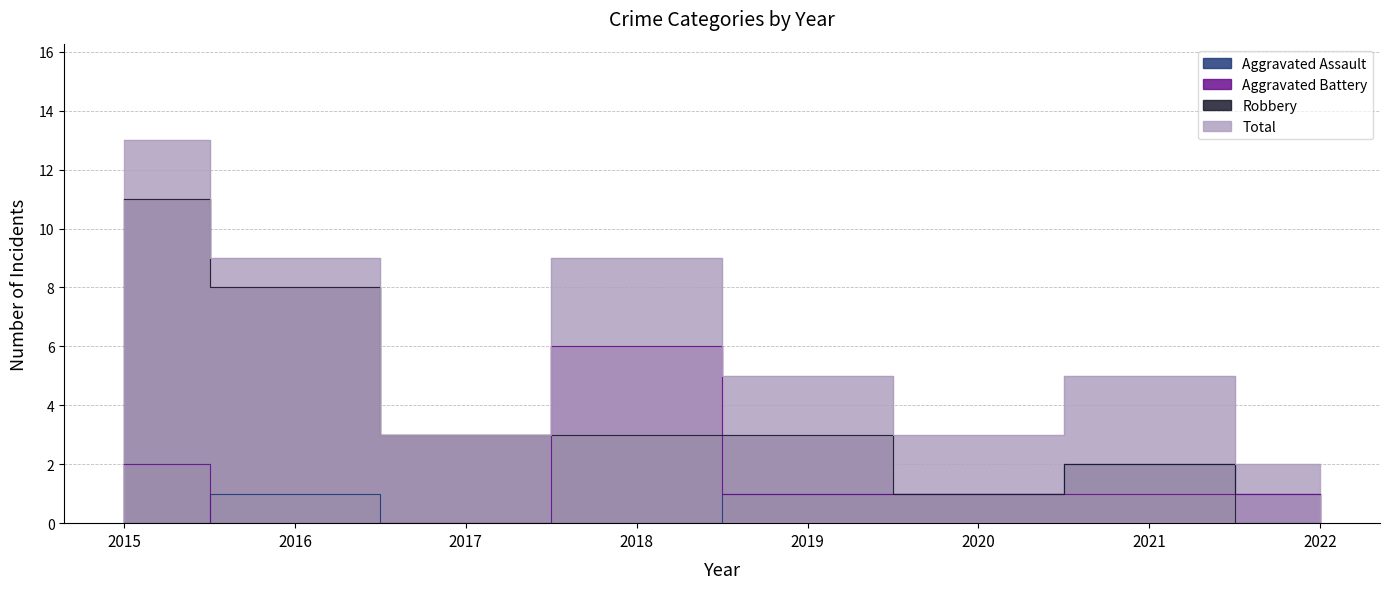

Reading left to right, transcribe all the data shown in this chart.

Aggravated Assault: 2015=0	2016=1	2017=0	2018=0	2019=1	2020=1	2021=2	2022=1
Aggravated Battery: 2015=2	2016=0	2017=0	2018=6	2019=1	2020=1	2021=1	2022=1
Robbery: 2015=11	2016=8	2017=3	2018=3	2019=3	2020=1	2021=2	2022=0
Total: 2015=13	2016=9	2017=3	2018=9	2019=5	2020=3	2021=5	2022=2